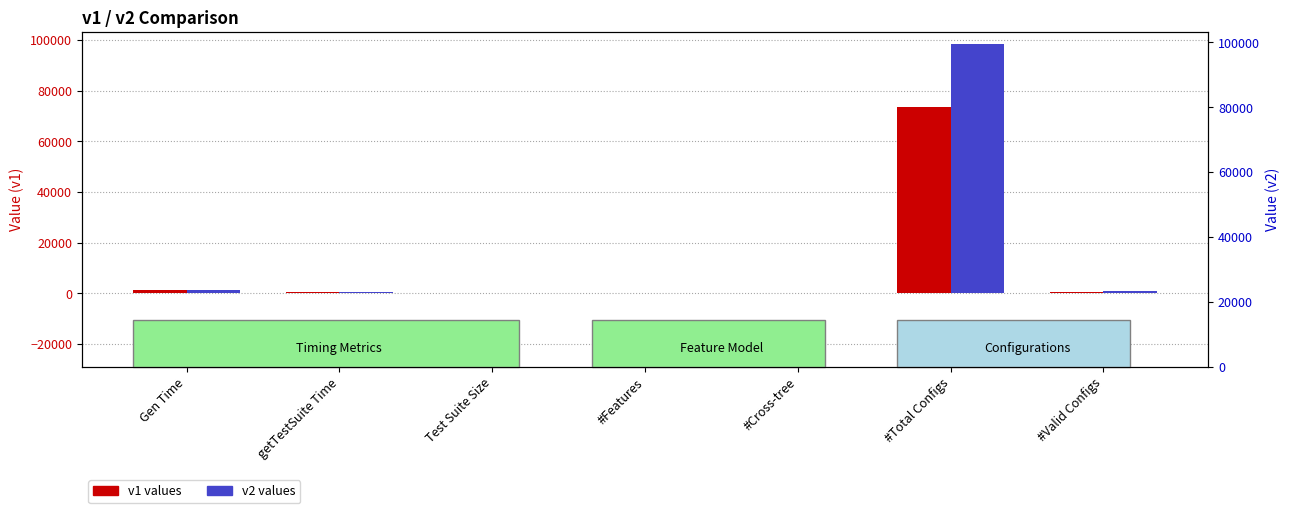

What is the difference between the maximum and second lowest values in the v2 series?

98292